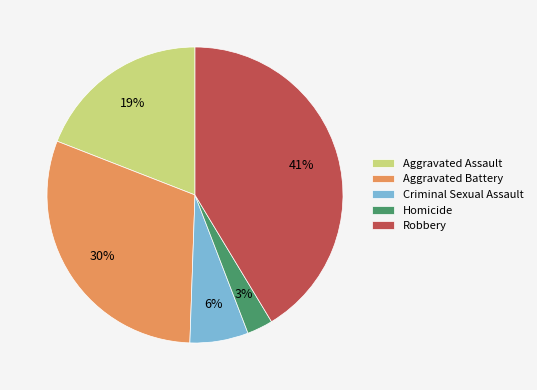

True or false: Robbery accounts for 52% of the total.

False